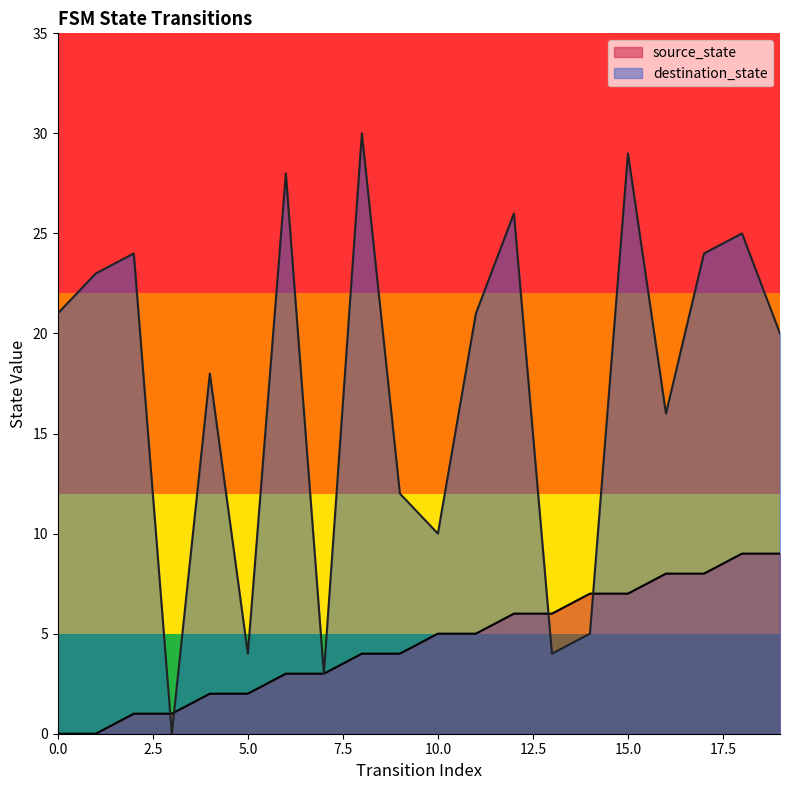

Is it true that destination_state equals 4 at 5.0?

True